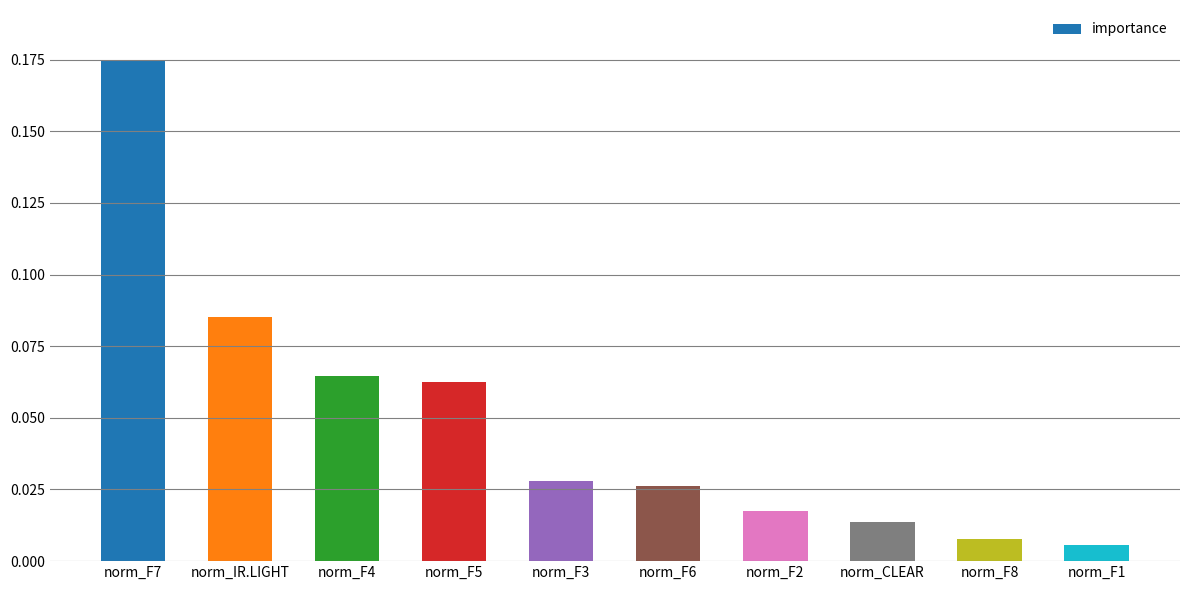

Which label corresponds to the largest value in the chart?

norm_F7